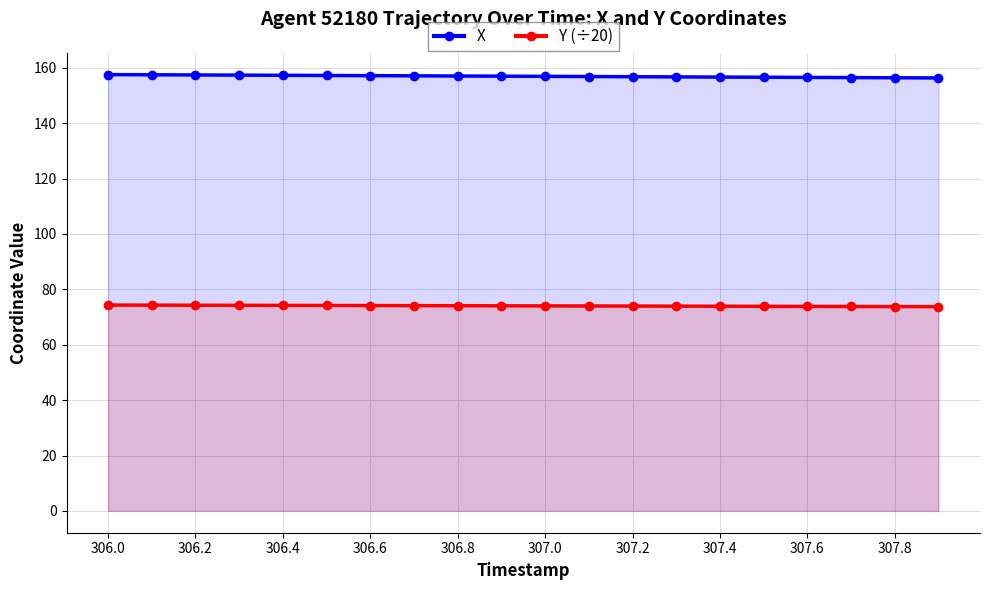

True or false: X and Y (÷20) intersect in this chart.

False